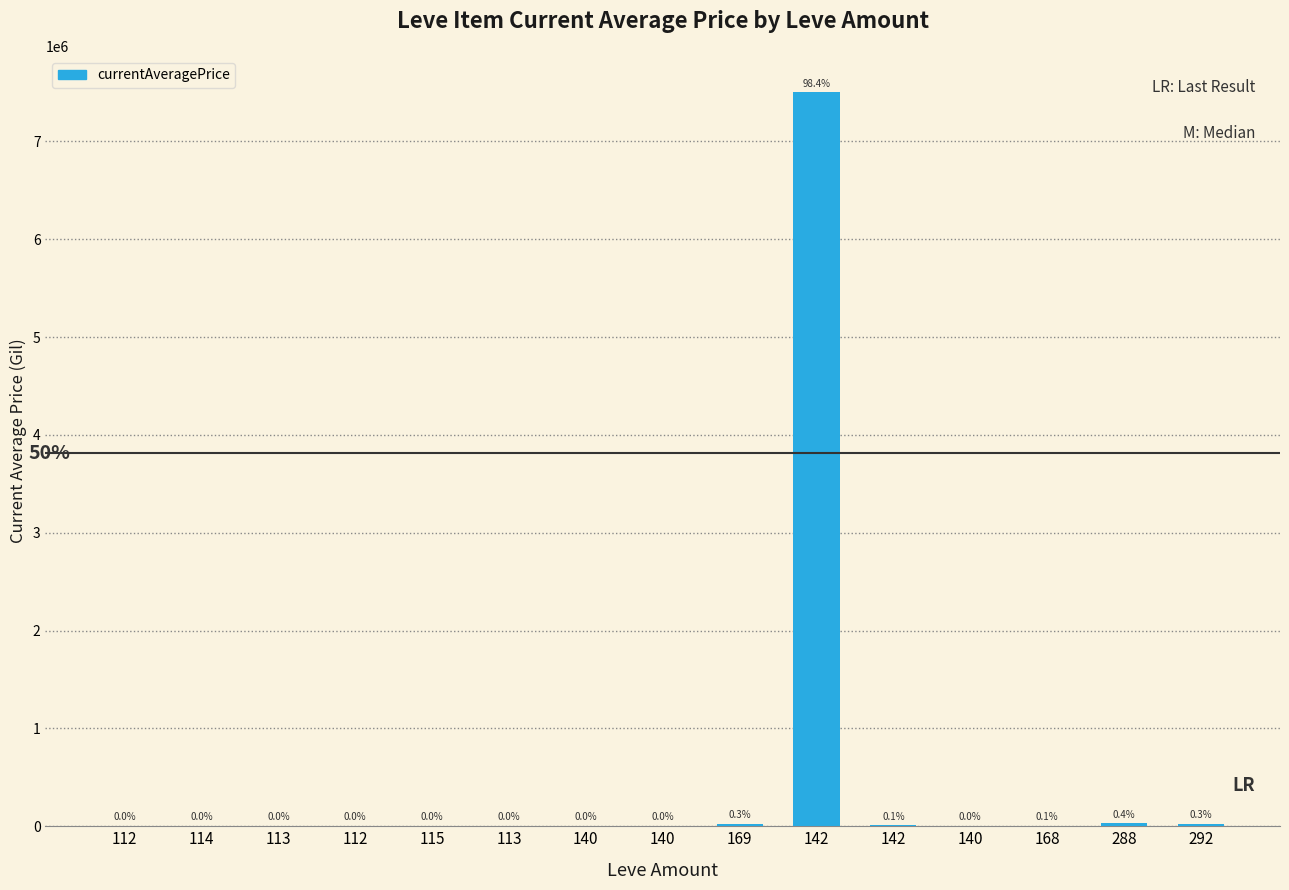

Reading left to right, extract all data points from this chart.

3307.0	3309.0	2996.0	3515.0	3000.0	2661.0	2999.0	3015.0	25075.0	7500000.0	8893.5	1005.0	5999.9	28376.5	25990.0